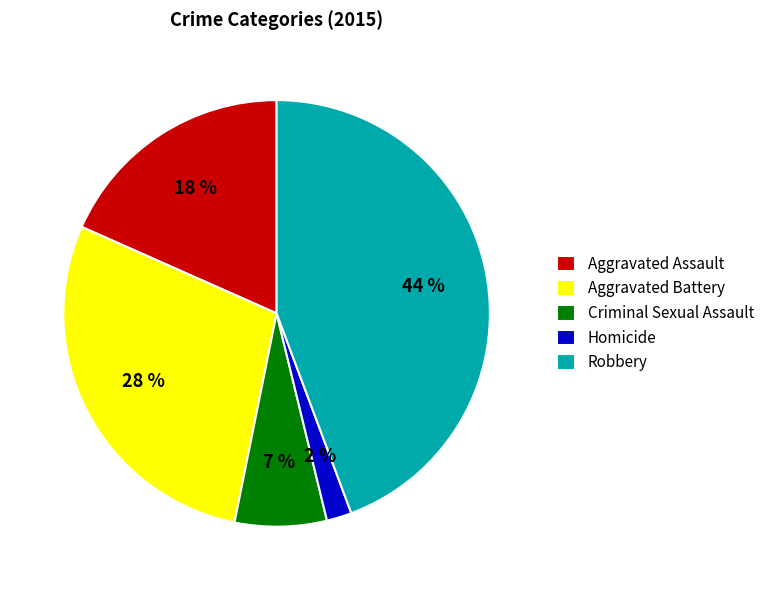

Count the number of slices in the pie.

5